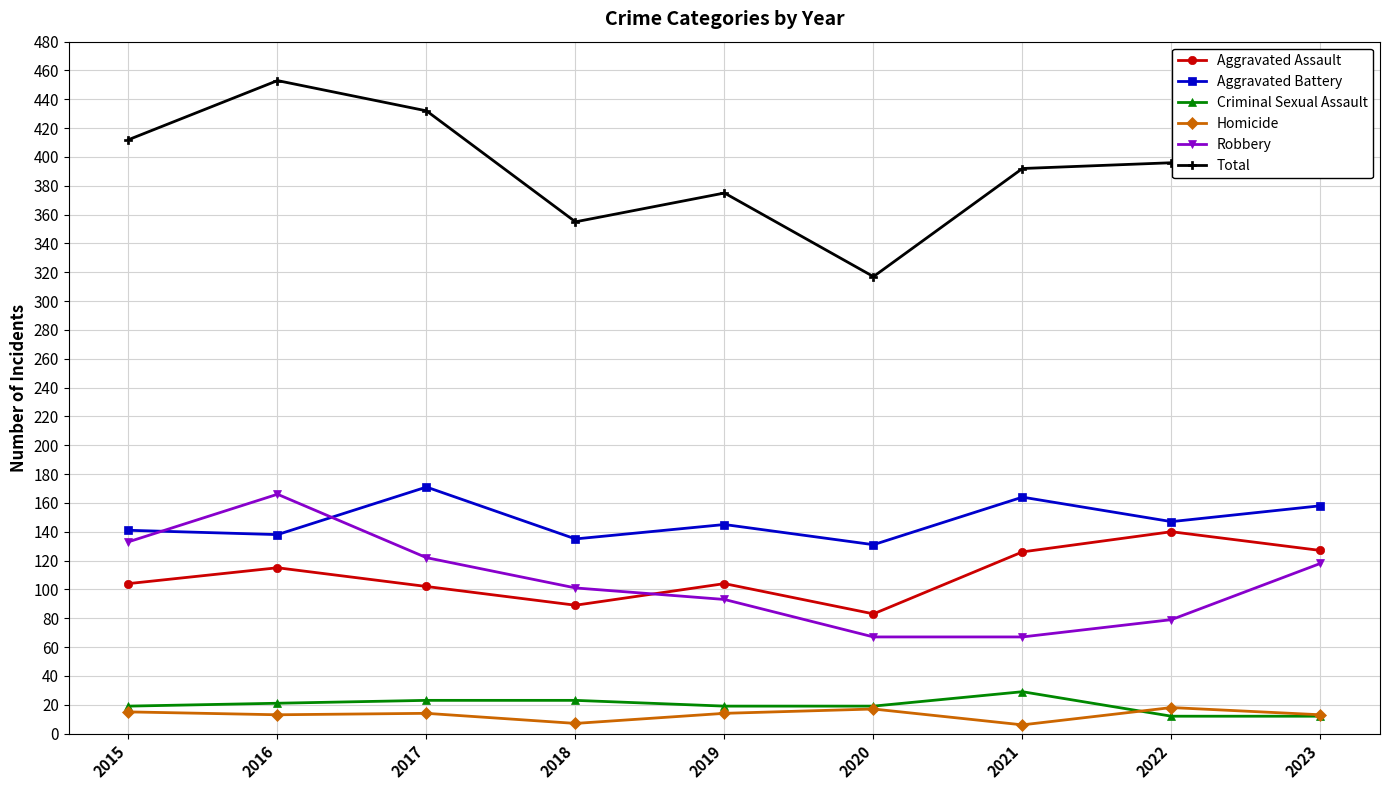

What is the maximum value for Aggravated Assault?

140